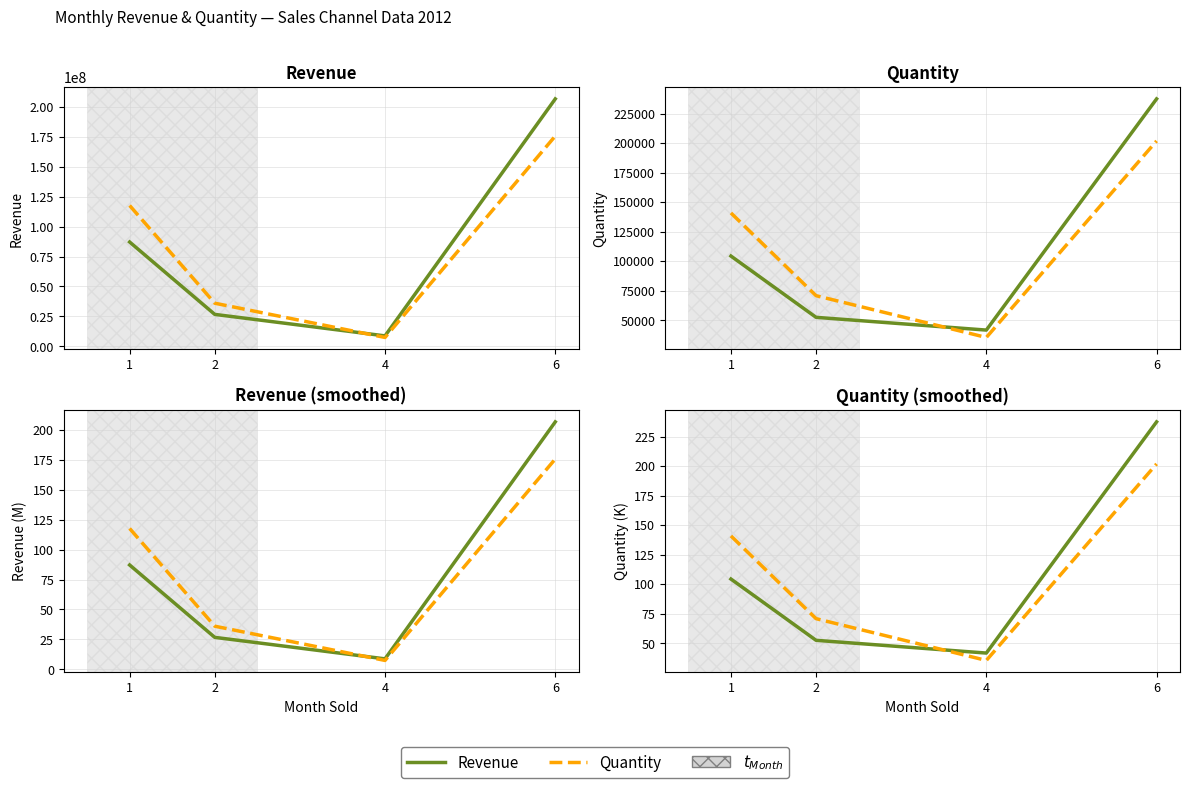

The value of Revenue at 2 is 16.6. True or false?

False